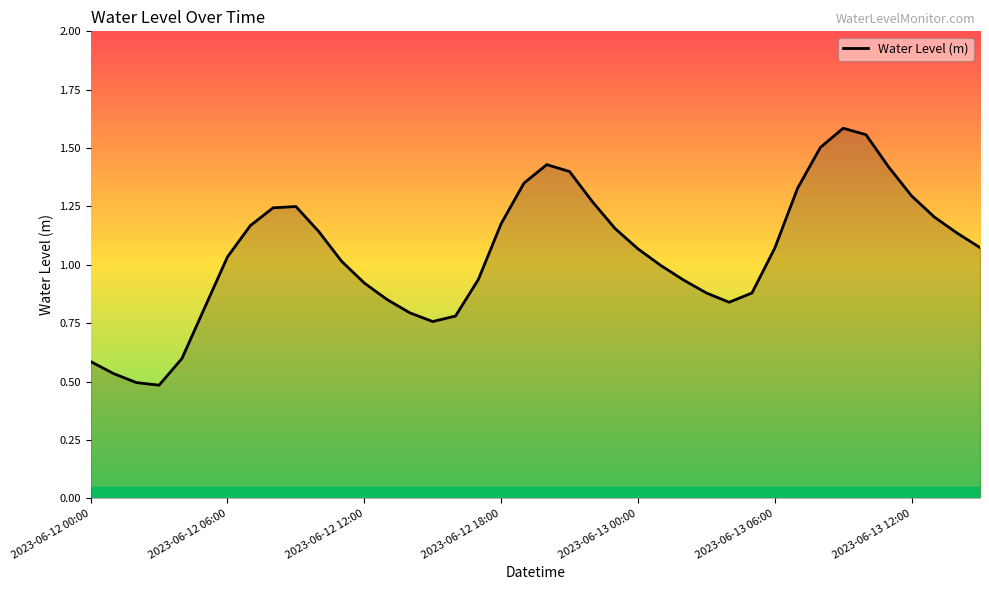

Does the chart have visible grid lines?

No